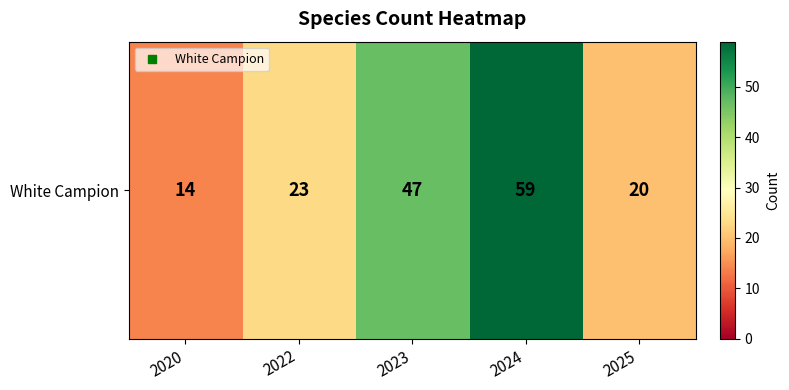

List the labels in order of value, smallest first.

2020, 2025, 2022, 2023, 2024